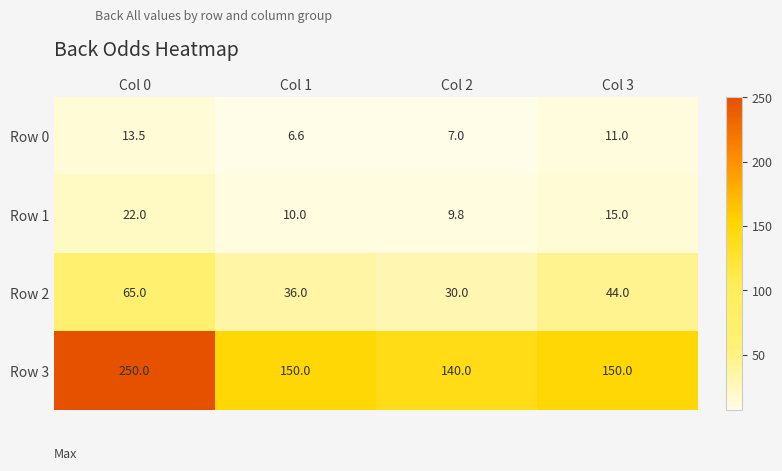

What is the sum of the Row 0 values at Col 2 and Col 0?

20.5